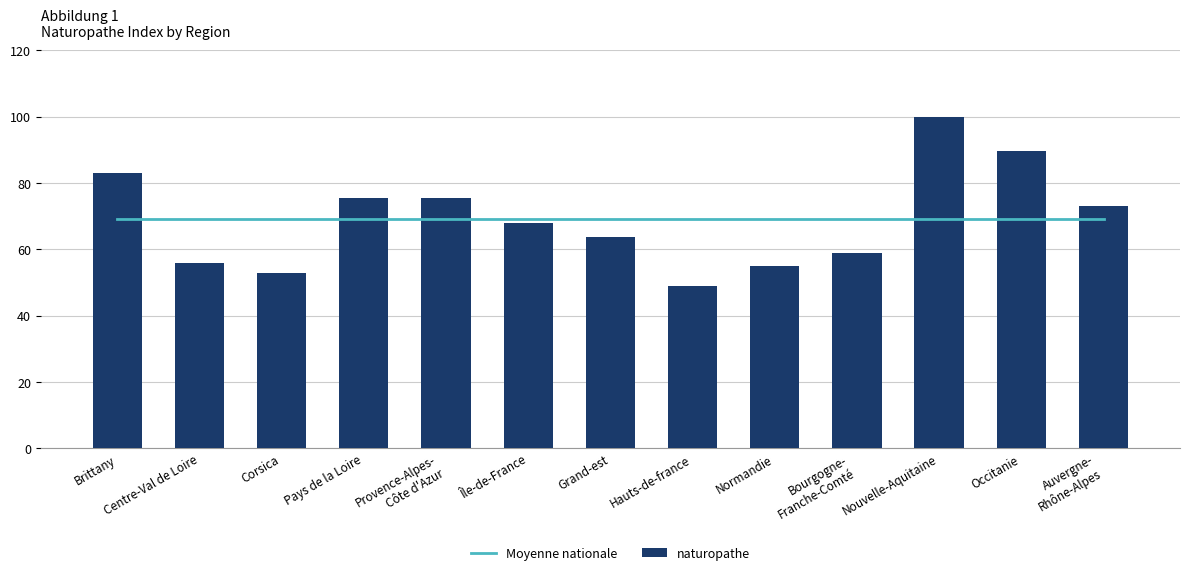

Read the naturopathe value at Provence-Alpes-
Côte d'Azur.

75.4